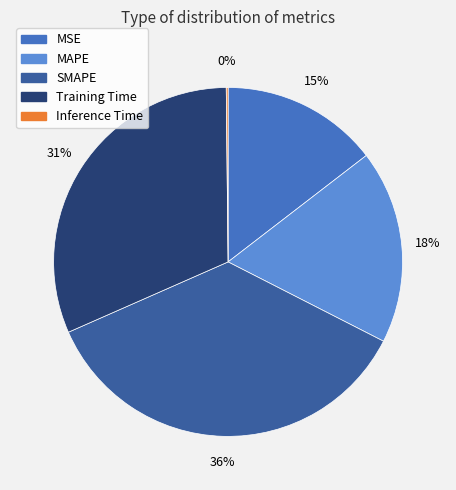

Combined, do MAPE and MSE account for over 50%?

No